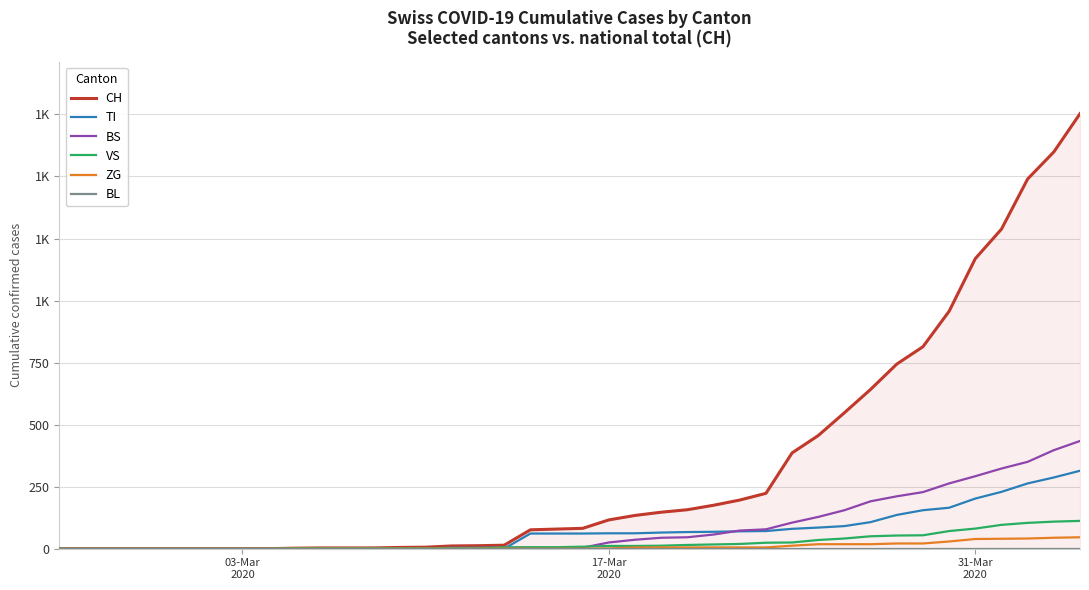

At 31-Mar 2020, list the series in order from largest to smallest.

CH, BS, TI, VS, ZG, BL